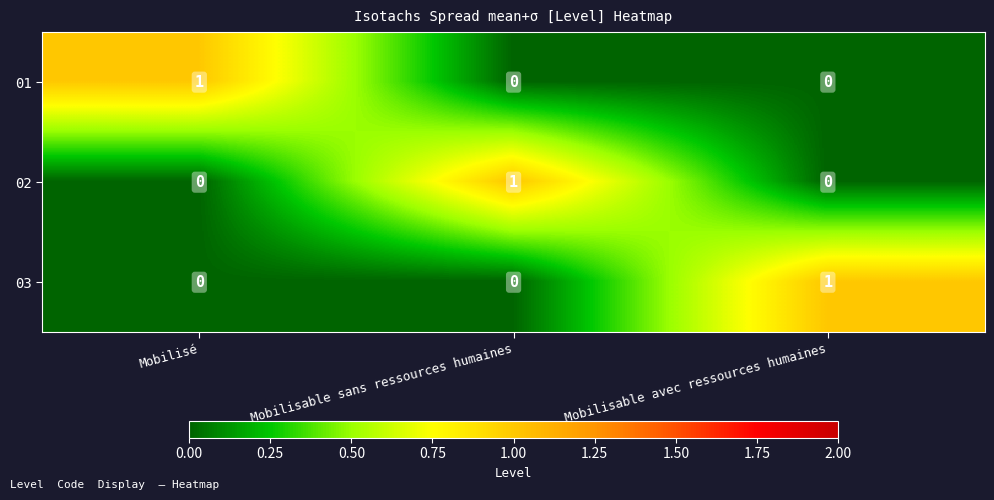

At how many categories does at least one series exceed 0?

3